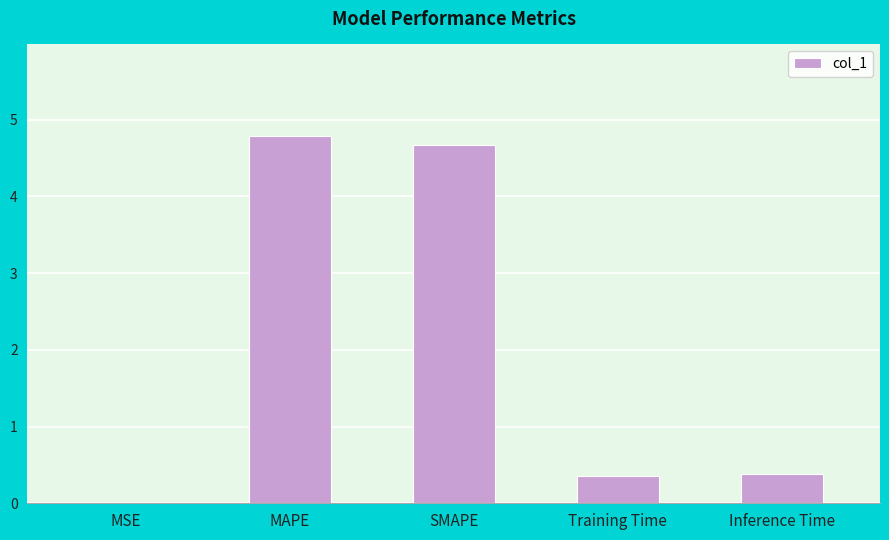

The value at Inference Time is 0.2. True or false?

False